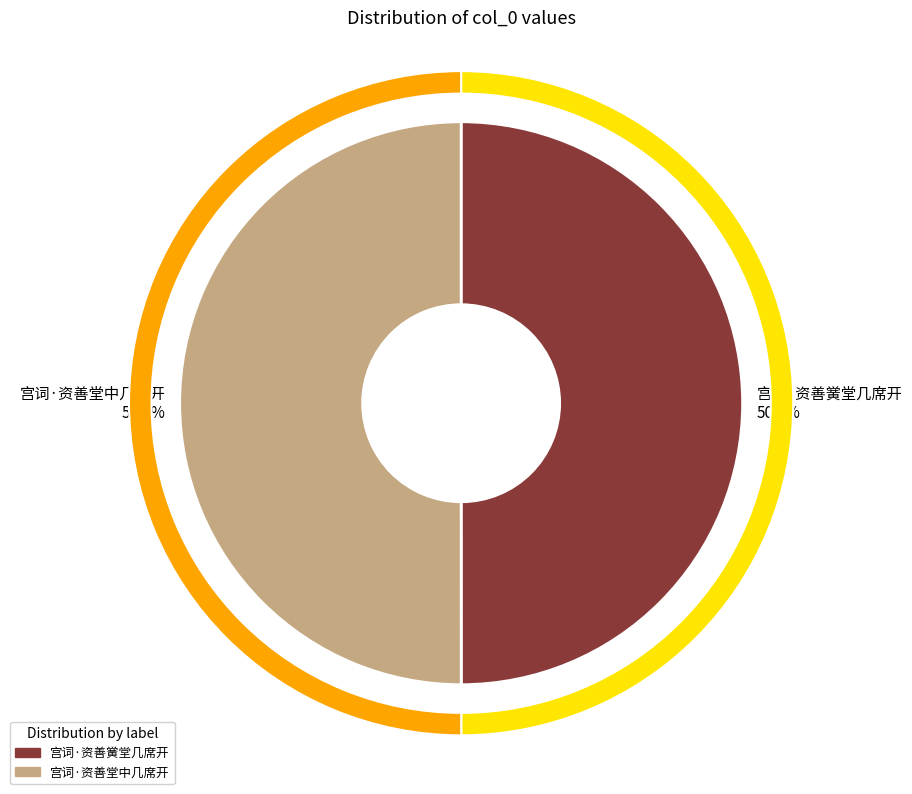

To the nearest percent, what portion does 宫词·资善堂中几席开 represent?

50%